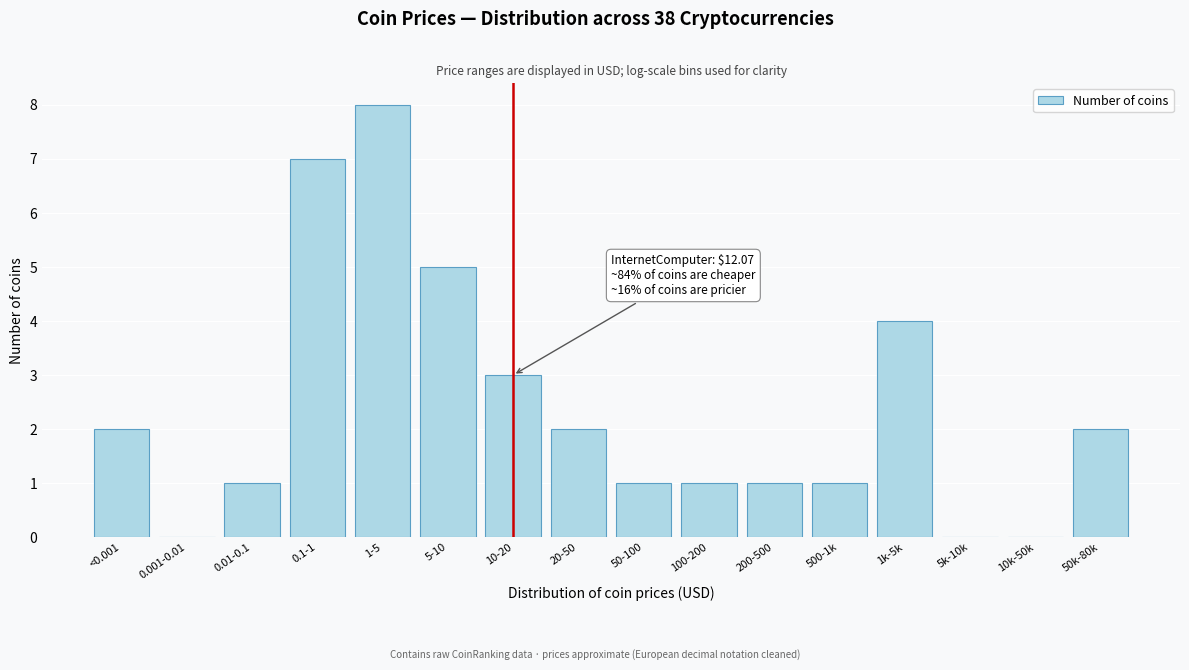

Reading left to right, extract all data points from this chart.

<0.001=2	0.001-0.01=0	0.01-0.1=1	0.1-1=7	1-5=8	5-10=5	10-20=3	20-50=2	50-100=1	100-200=1	200-500=1	500-1k=1	1k-5k=4	5k-10k=0	10k-50k=0	50k-80k=2